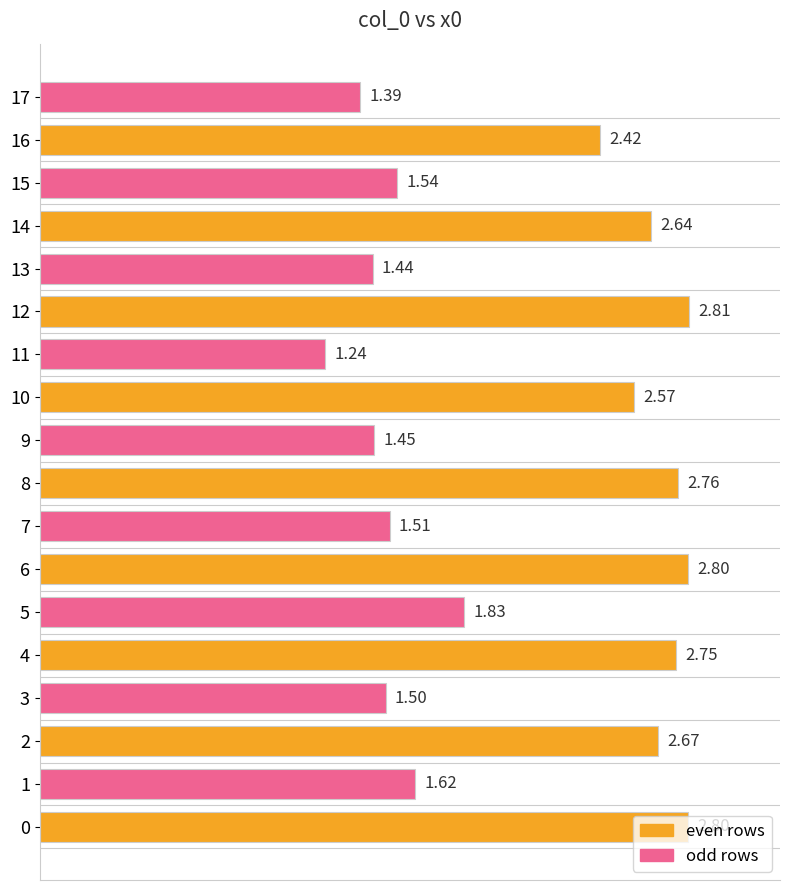

Read the even rows value at 8.

2.8